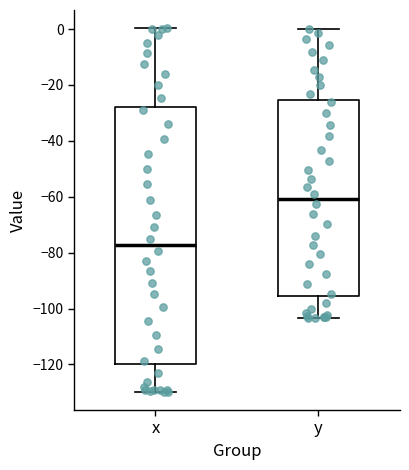

Reading left to right, read every box against the y-axis: the position of its median line, the range the box covers, and the ends of its whiskers. The values are not printed on the chart, so give them approximately, as read against the axis.

x: median -78, box -120 to -28, whiskers -130 to 0
y: median -60, box -96 to -26, whiskers -104 to 0